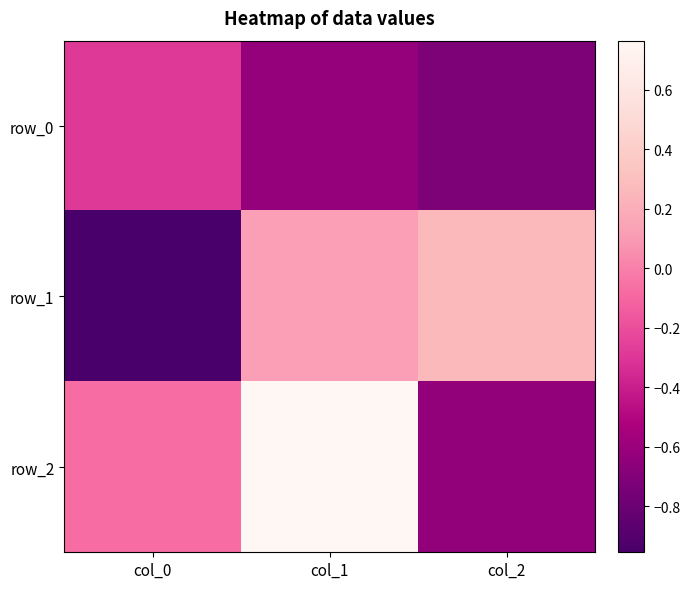

At which category is the sum across all series the highest?

col_1